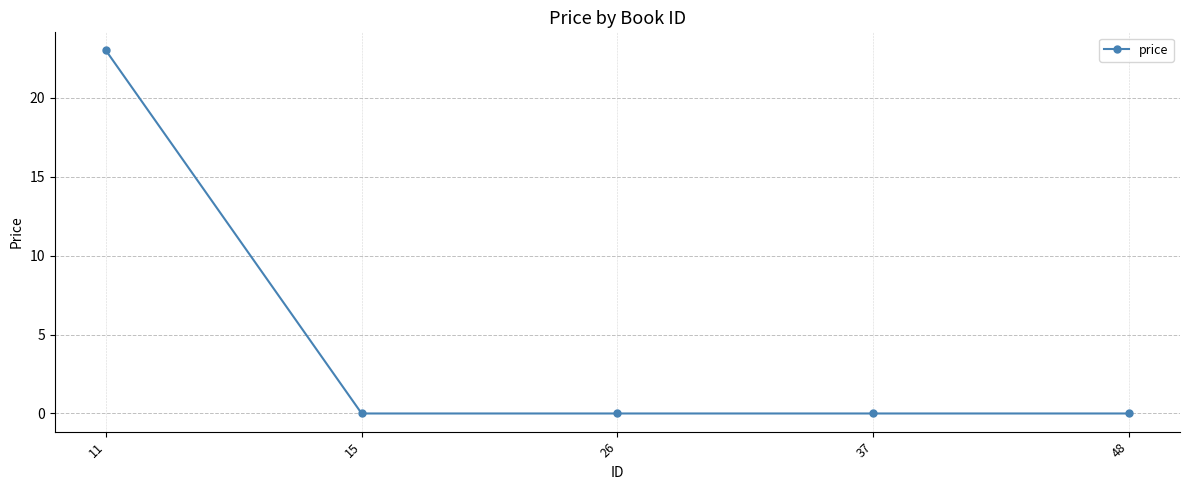

Reading left to right, transcribe all the data shown in this chart.

11=23	15=0	26=0	37=0	48=0